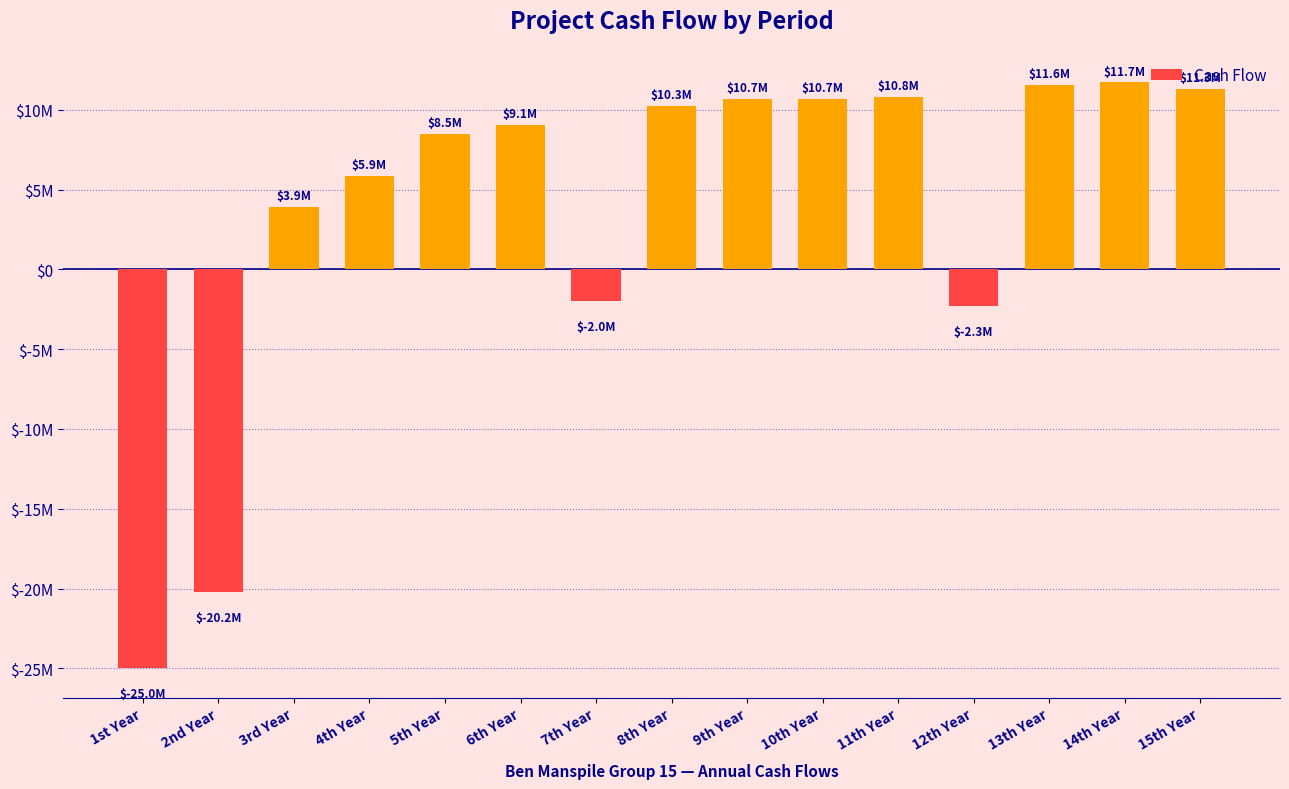

What is the label of the 15th bar from the left?

15th Year